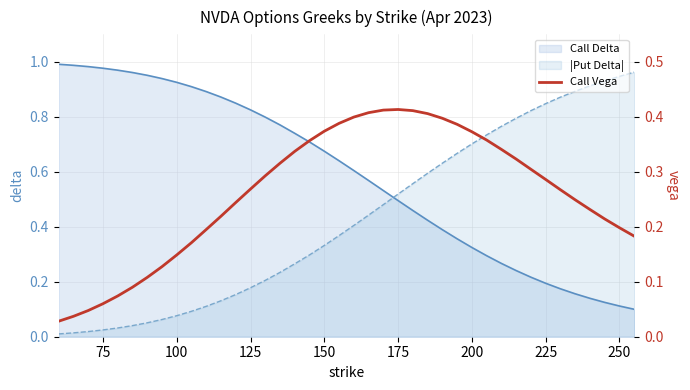

Is it true that Call Delta equals 0.1 at 200?

False